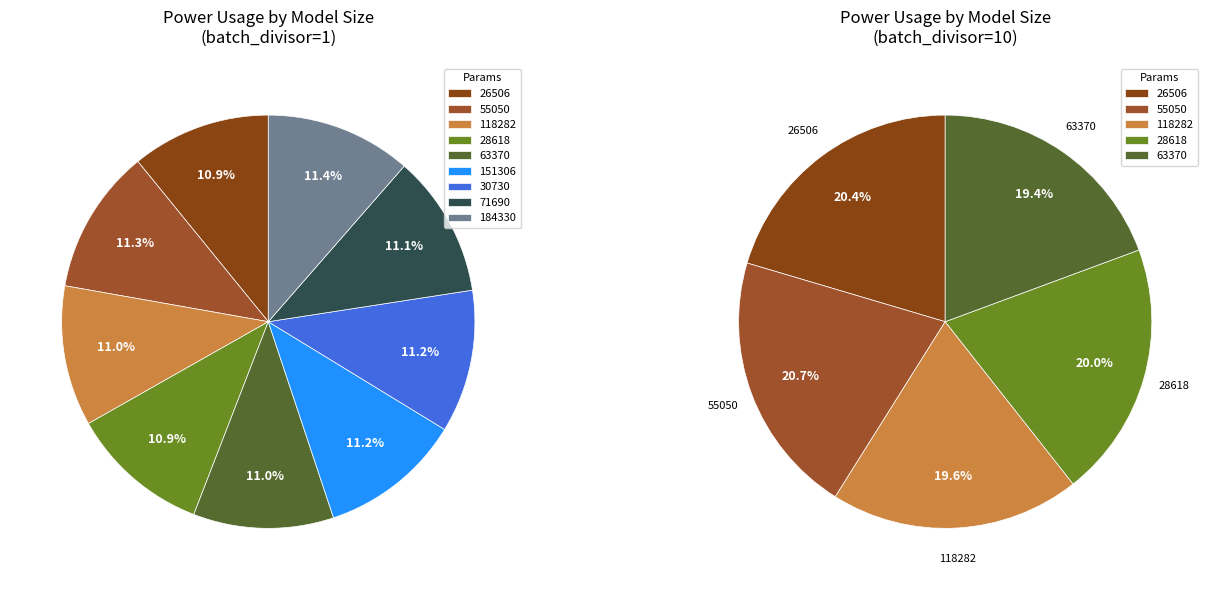

Is there a majority slice in this chart?

No